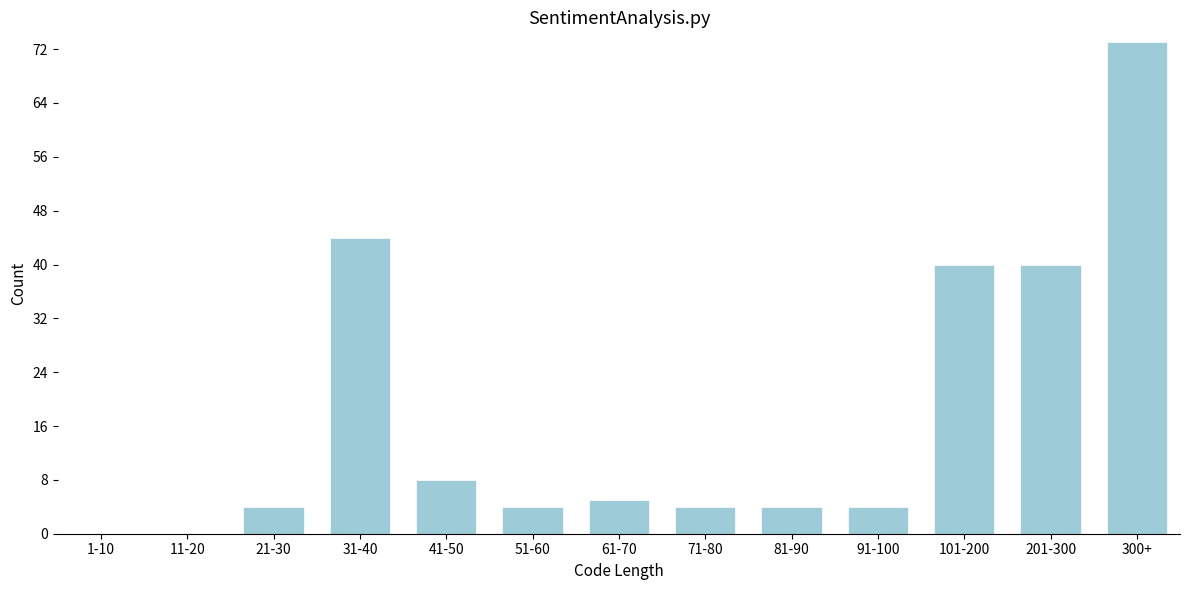

Reading right to left, extract all data points from this chart.

300+=73	201-300=40	101-200=40	91-100=4	81-90=4	71-80=4	61-70=5	51-60=4	41-50=8	31-40=44	21-30=4	11-20=0	1-10=0